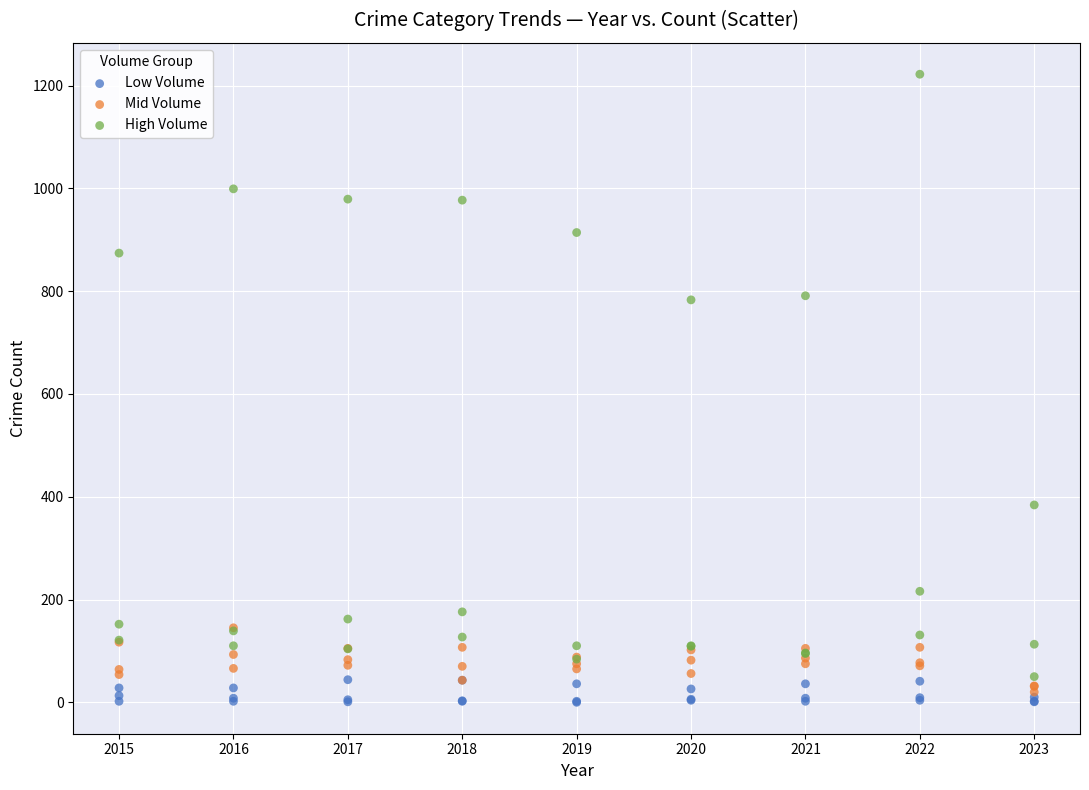

What are all the series names shown in the legend?

Low Volume, Mid Volume, High Volume